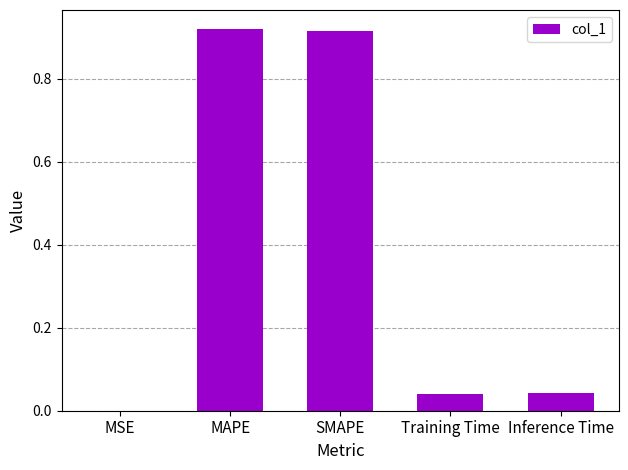

Is it true that the value at Inference Time is 0.0?

True